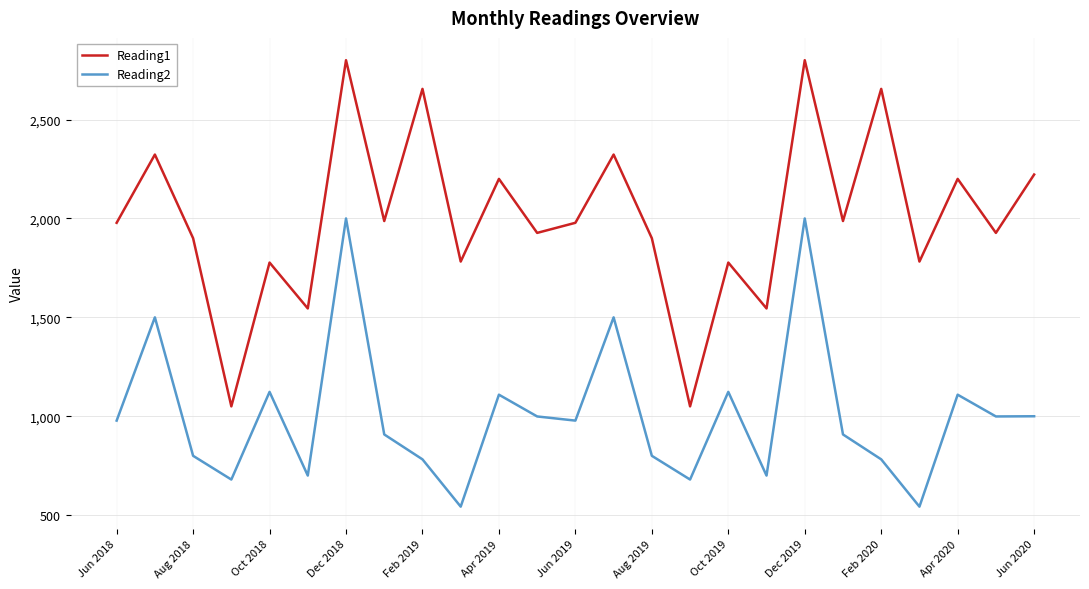

What is the maximum value for Reading2?

2000.0